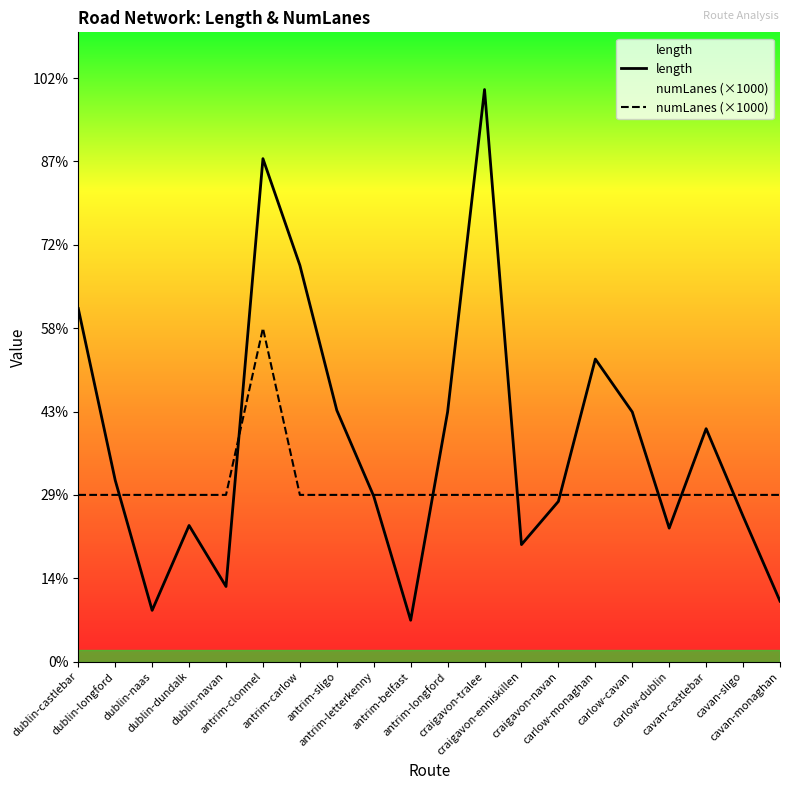

Between dublin-castlebar and cavan-sligo, which is larger?

dublin-castlebar